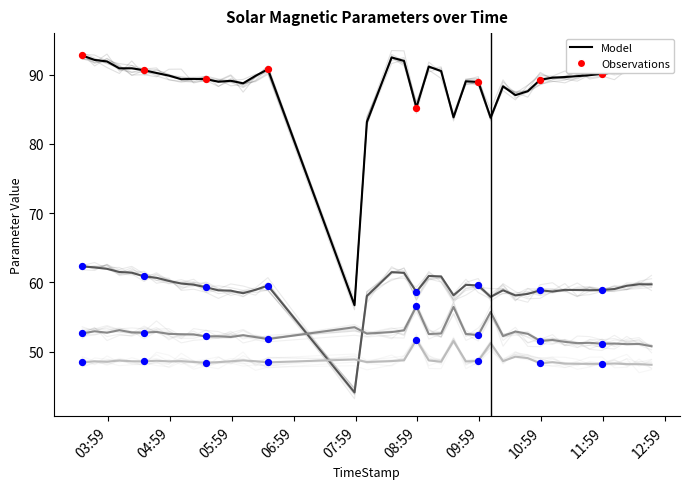

At how many categories does at least one series exceed 90?

17